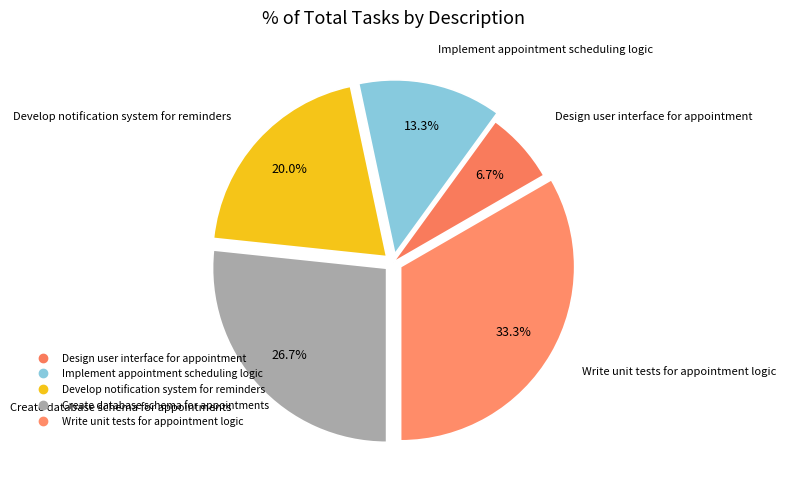

What is the total percentage of Design user interface for appointment and Write unit tests for appointment logic?

40.0%